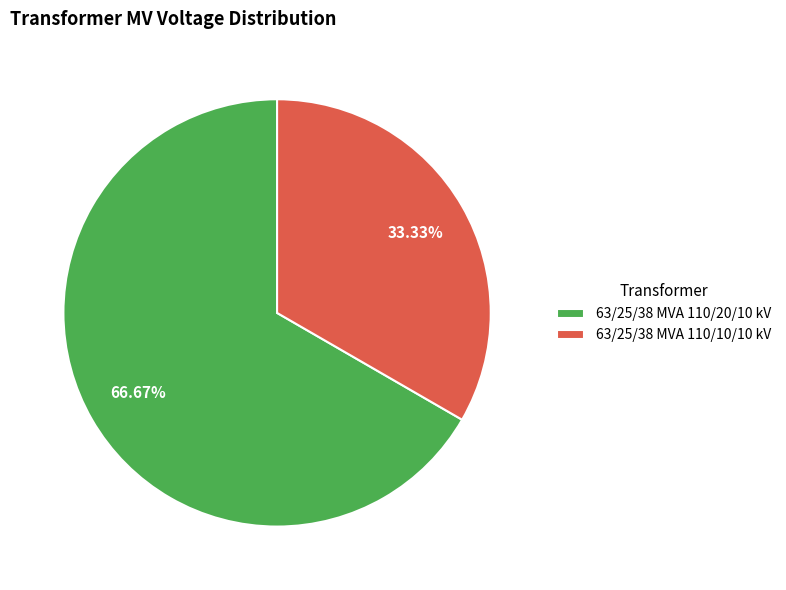

Rank the categories by value from highest to lowest.

63/25/38 MVA 110/20/10 kV, 63/25/38 MVA 110/10/10 kV